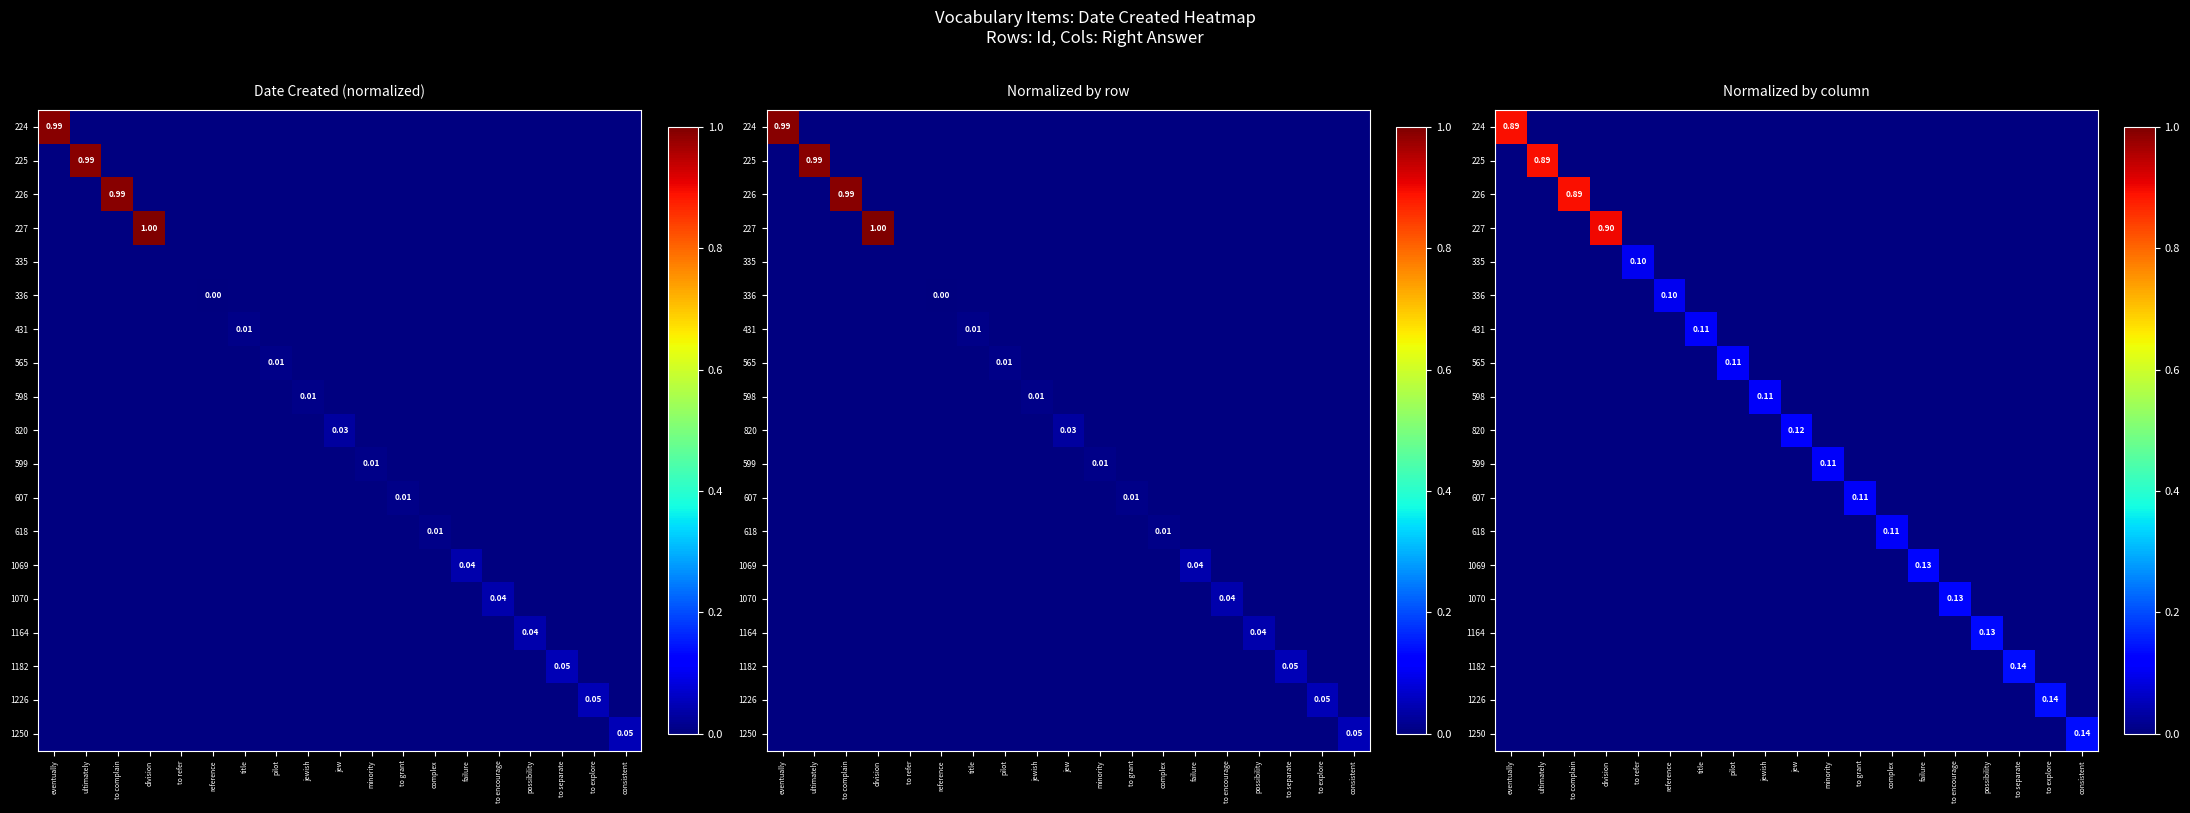

Which series has the largest total across all categories?

227